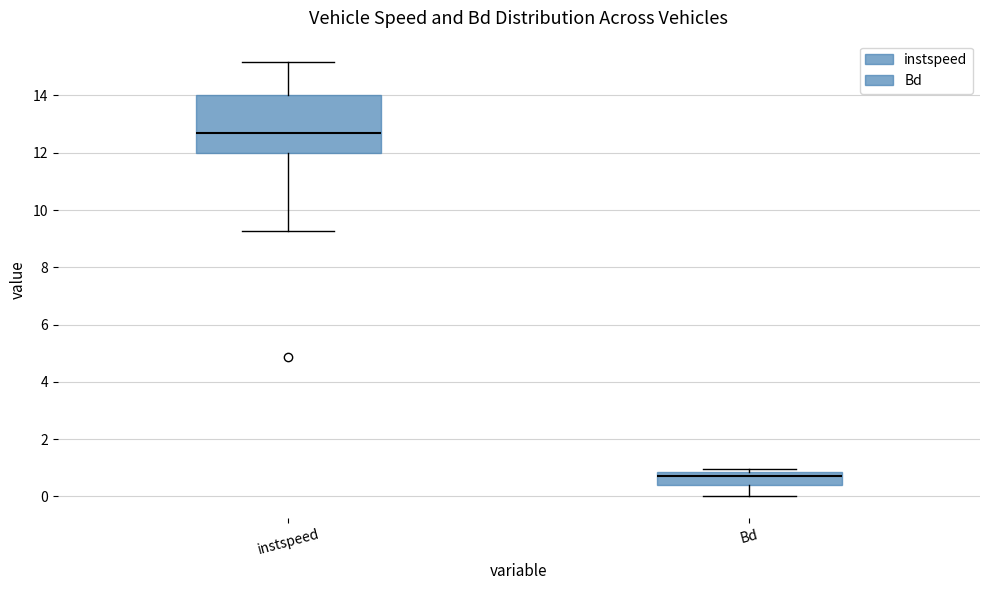

Reading left to right, transcribe this box plot: for each box, give where its median line is, the range the box spans, and where its two whiskers end, as read against the y-axis. The values are not printed on the chart, so give them approximately, as read against the axis.

instspeed: median 12.6, box 12.0 to 14.0, whiskers 9.2 to 15.2
Bd: median 0.6, box 0.4 to 0.8, whiskers 0.0 to 1.0